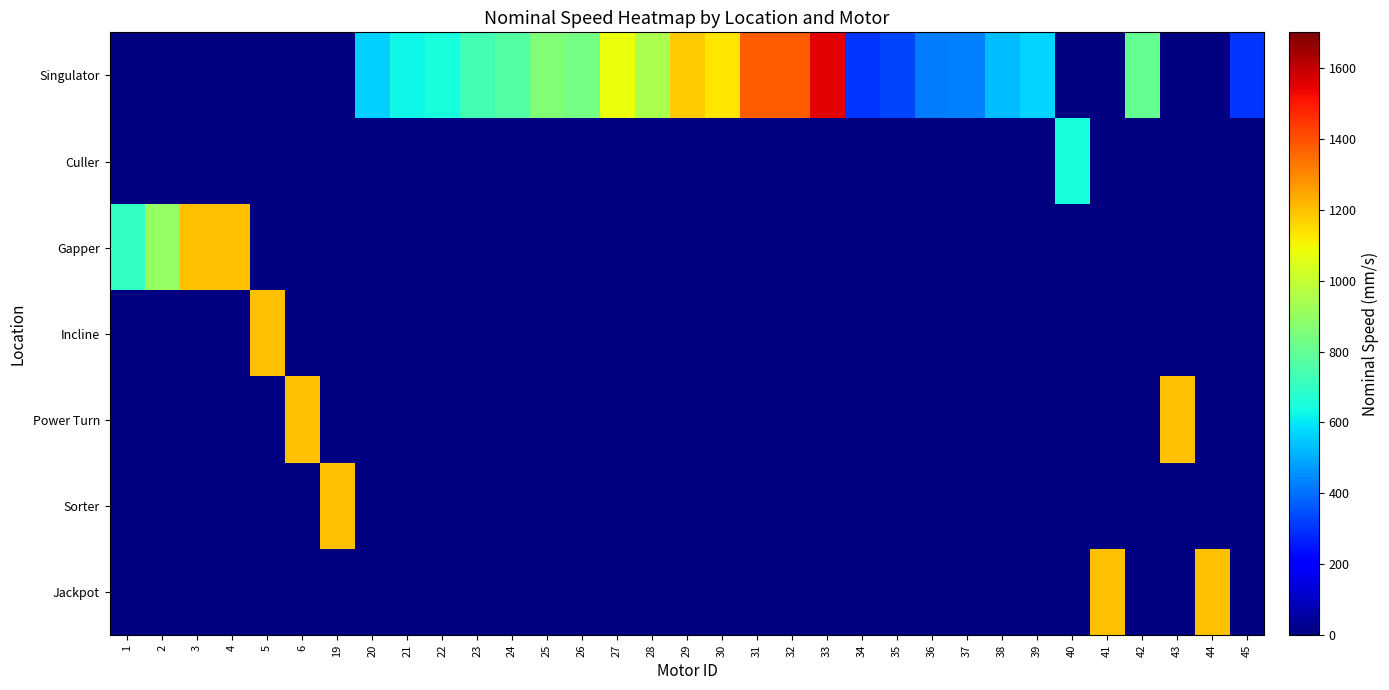

Reading right to left, list all the values displayed in this chart.

Singulator: 45=300	44=0	43=0	42=800	41=0	40=0	39=570	38=530	37=430	36=420	35=330	34=300	33=1550	32=1380	31=1380	30=1130	29=1180	28=945	27=1080	26=833	25=862	24=766	23=737	22=650	21=630	20=560	19=0	6=0	5=0	4=0	3=0	2=0	1=0
Culler: 45=0	44=0	43=0	42=0	41=0	40=650	39=0	38=0	37=0	36=0	35=0	34=0	33=0	32=0	31=0	30=0	29=0	28=0	27=0	26=0	25=0	24=0	23=0	22=0	21=0	20=0	19=0	6=0	5=0	4=0	3=0	2=0	1=0
Gapper: 45=0	44=0	43=0	42=0	41=0	40=0	39=0	38=0	37=0	36=0	35=0	34=0	33=0	32=0	31=0	30=0	29=0	28=0	27=0	26=0	25=0	24=0	23=0	22=0	21=0	20=0	19=0	6=0	5=0	4=1200	3=1200	2=900	1=700
Incline: 45=0	44=0	43=0	42=0	41=0	40=0	39=0	38=0	37=0	36=0	35=0	34=0	33=0	32=0	31=0	30=0	29=0	28=0	27=0	26=0	25=0	24=0	23=0	22=0	21=0	20=0	19=0	6=0	5=1200	4=0	3=0	2=0	1=0
Power Turn: 45=0	44=0	43=1200	42=0	41=0	40=0	39=0	38=0	37=0	36=0	35=0	34=0	33=0	32=0	31=0	30=0	29=0	28=0	27=0	26=0	25=0	24=0	23=0	22=0	21=0	20=0	19=0	6=1200	5=0	4=0	3=0	2=0	1=0
Sorter: 45=0	44=0	43=0	42=0	41=0	40=0	39=0	38=0	37=0	36=0	35=0	34=0	33=0	32=0	31=0	30=0	29=0	28=0	27=0	26=0	25=0	24=0	23=0	22=0	21=0	20=0	19=1200	6=0	5=0	4=0	3=0	2=0	1=0
Jackpot: 45=0	44=1200	43=0	42=0	41=1200	40=0	39=0	38=0	37=0	36=0	35=0	34=0	33=0	32=0	31=0	30=0	29=0	28=0	27=0	26=0	25=0	24=0	23=0	22=0	21=0	20=0	19=0	6=0	5=0	4=0	3=0	2=0	1=0